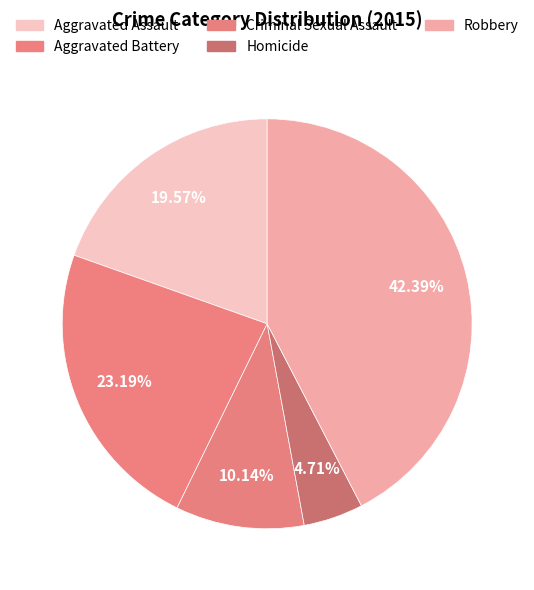

To the nearest percent, what is the difference between the Aggravated Assault and Aggravated Battery slice percentages?

4%